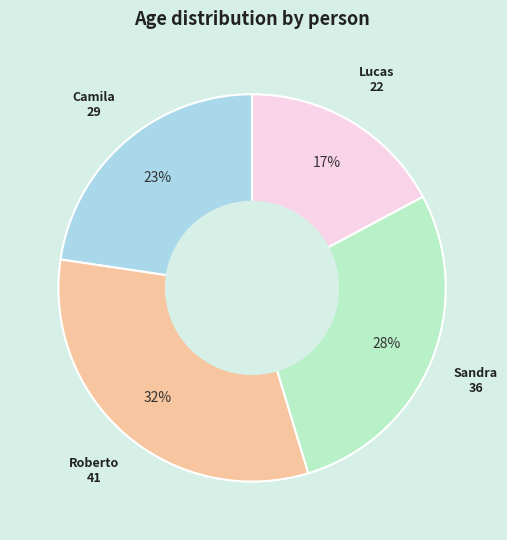

Is there any slice that represents more than half of the pie?

No